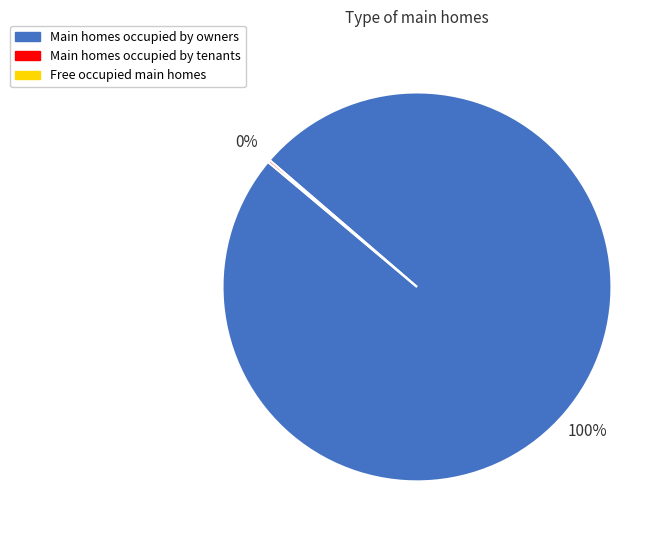

To the nearest percent, what is the average slice percentage?

50%